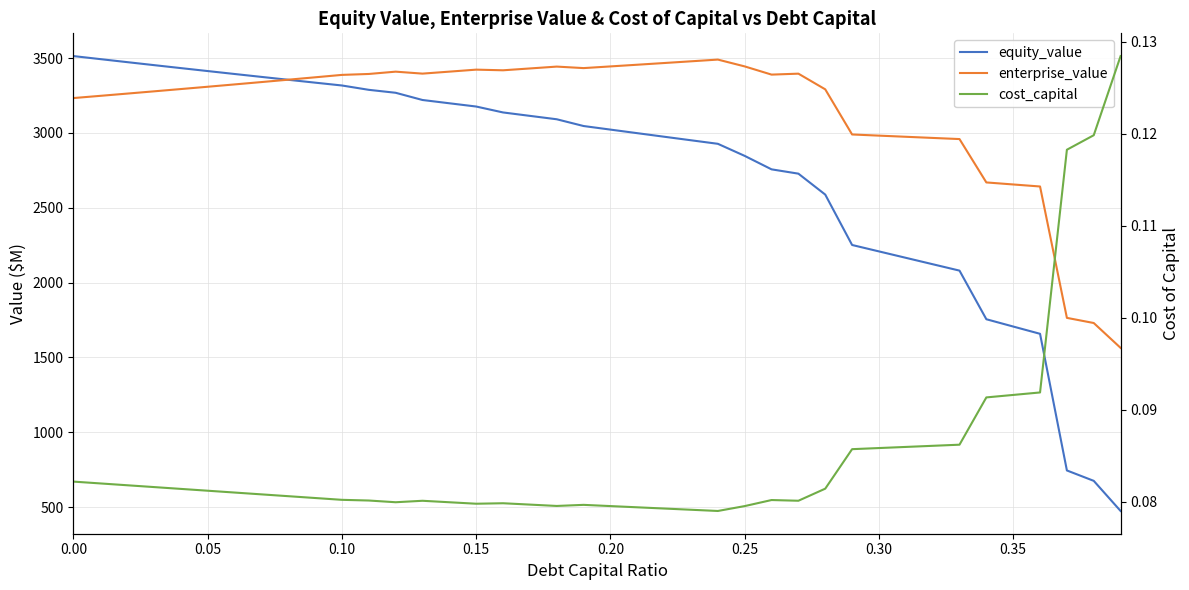

True or false: equity_value and cost_capital intersect in this chart.

False